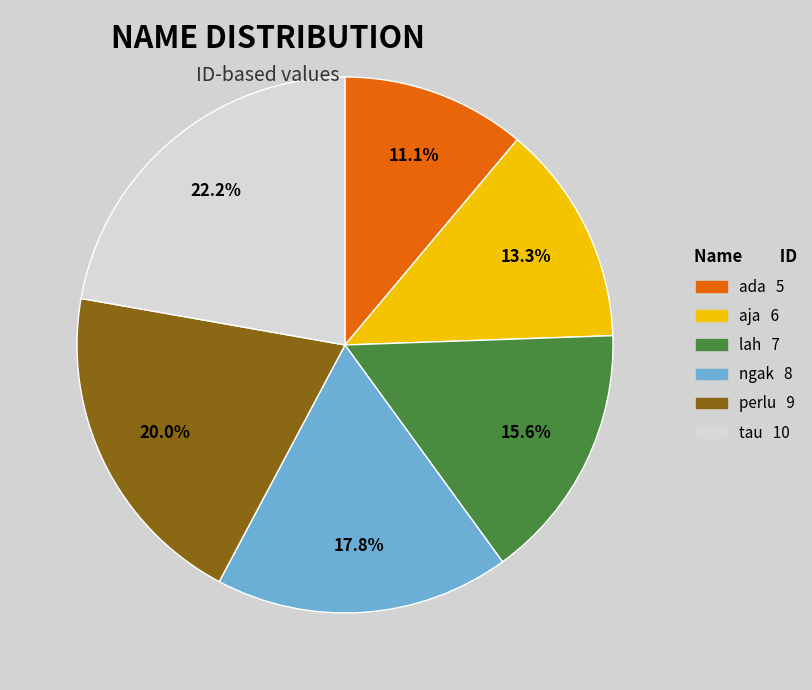

To the nearest percent, what is the average slice percentage?

17%